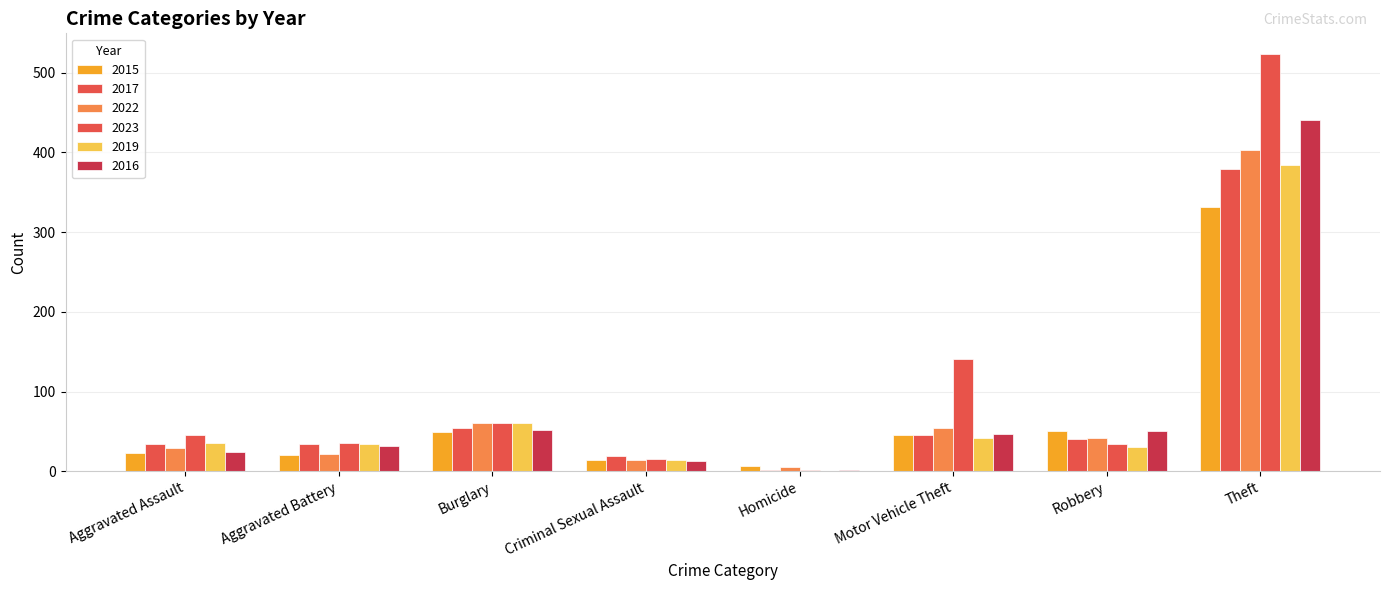

How many distinct data groups are displayed?

6